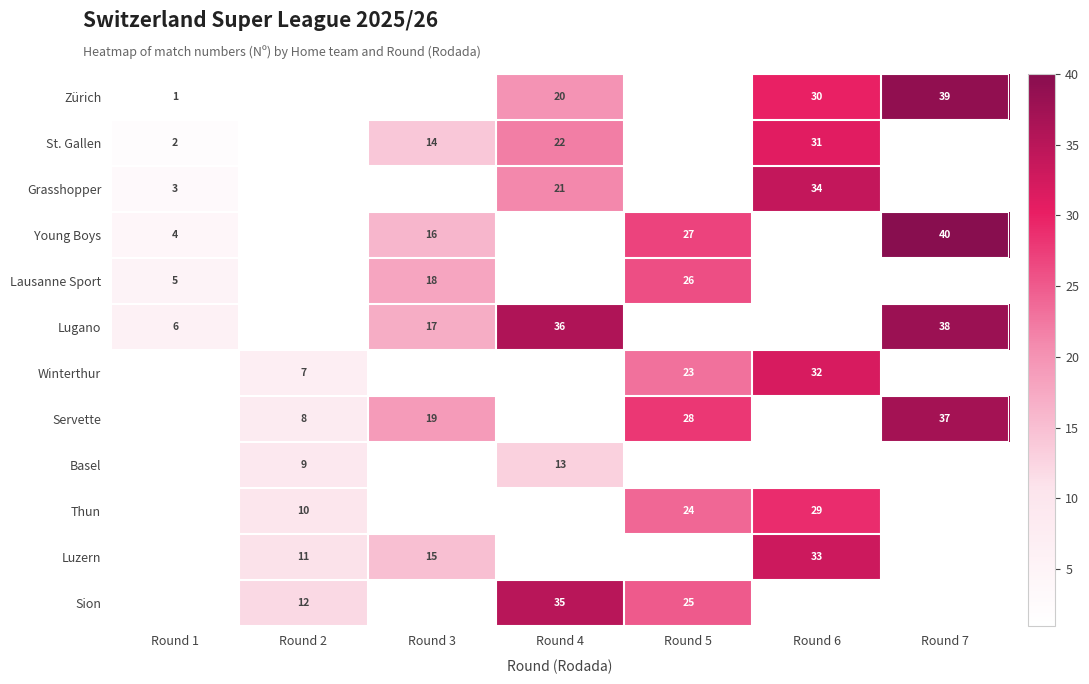

How many categories are shown in the chart?

7